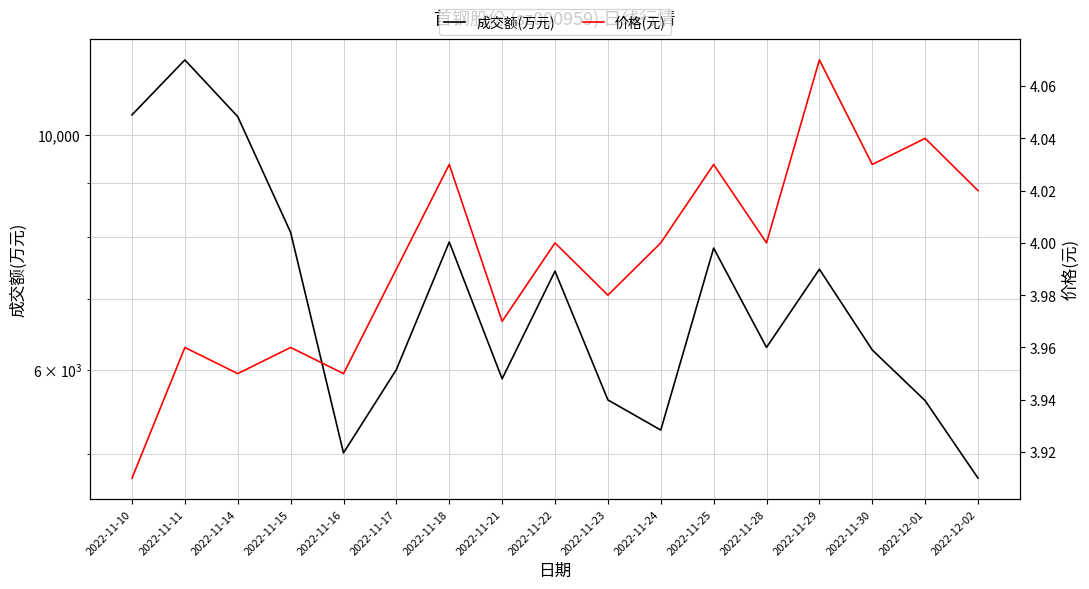

Which series has the largest range (max minus min)?

成交额(万元)